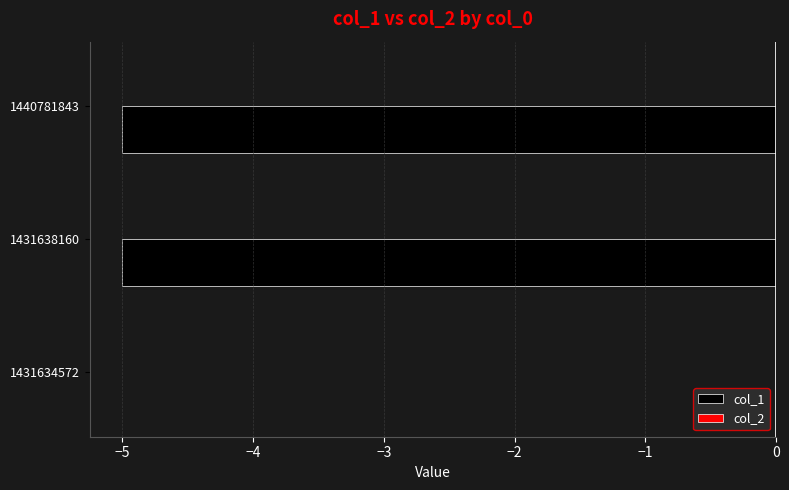

True or false: the data shows -9 at 1440781843.

False